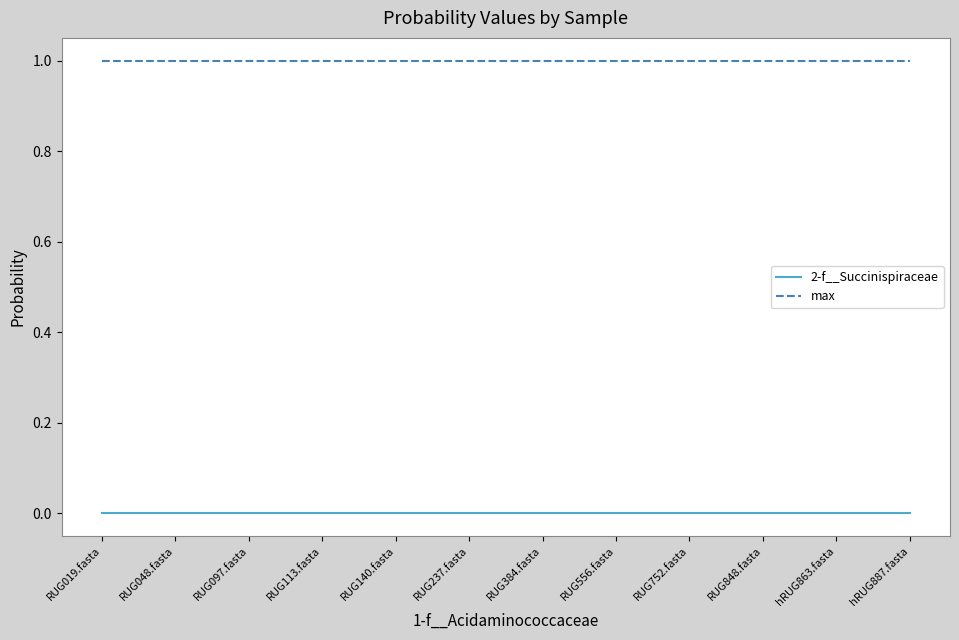

How many lines are shown in the chart?

2